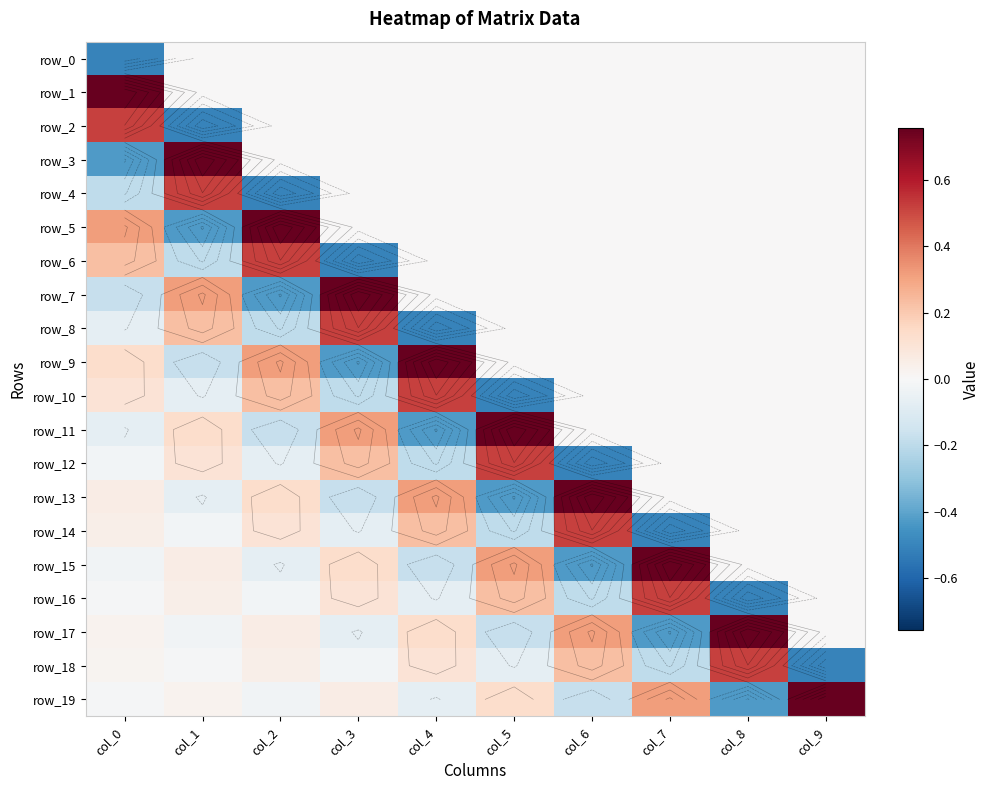

What is the total value across all series at col_1?

0.7